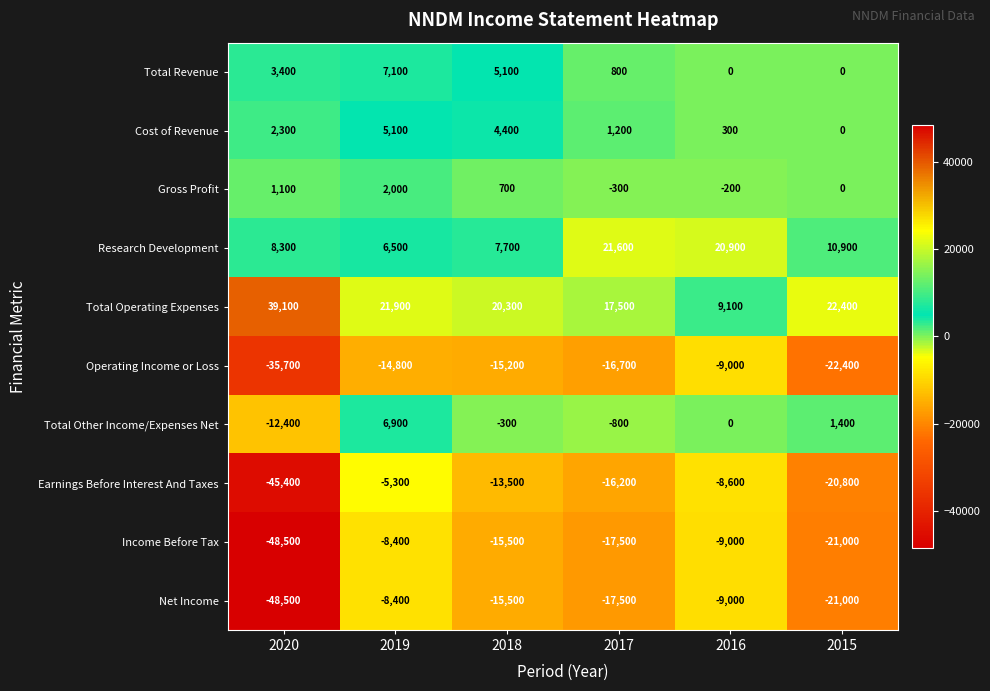

At which category is the sum across all series the highest?

2019